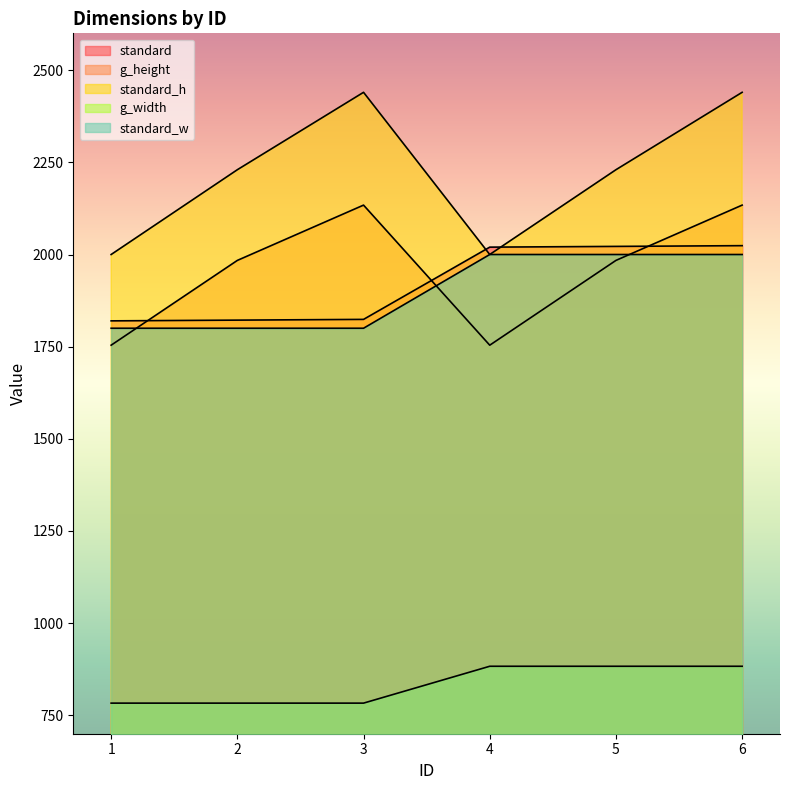

What is the maximum value shown in the chart?

2440